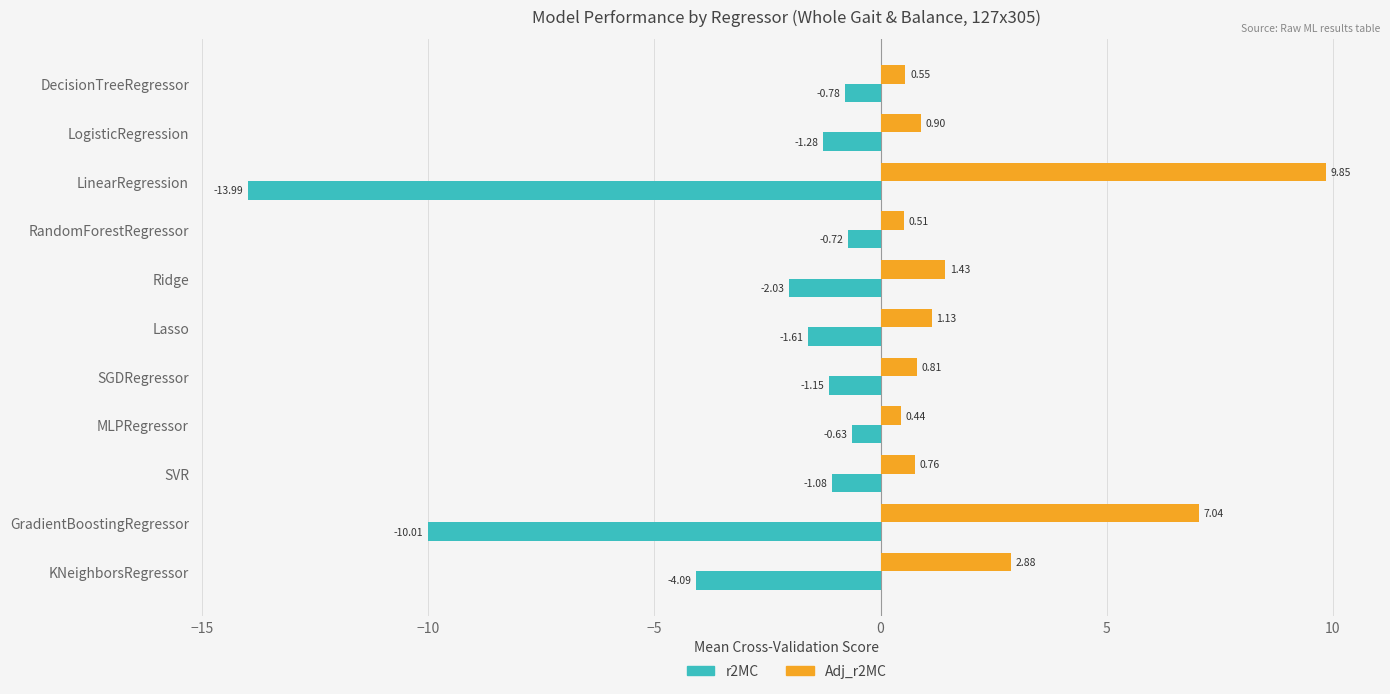

Rank the series at MLPRegressor from lowest to highest value.

r2MC, Adj_r2MC